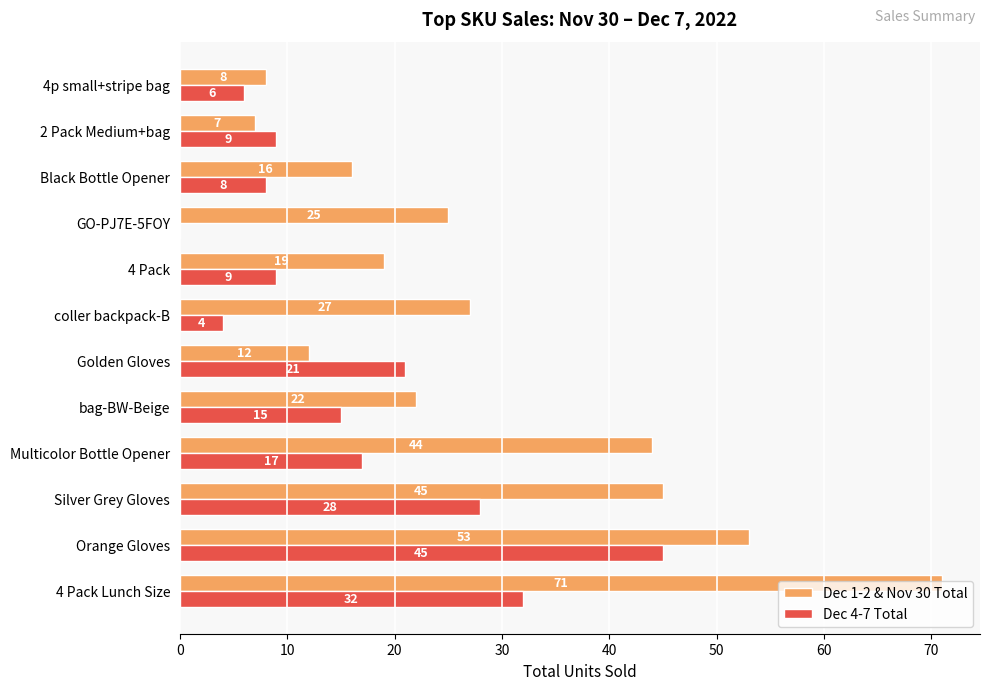

Between Black Bottle Opener and 4p small+stripe bag, which series saw the biggest shift?

Dec 1-2 & Nov 30 Total